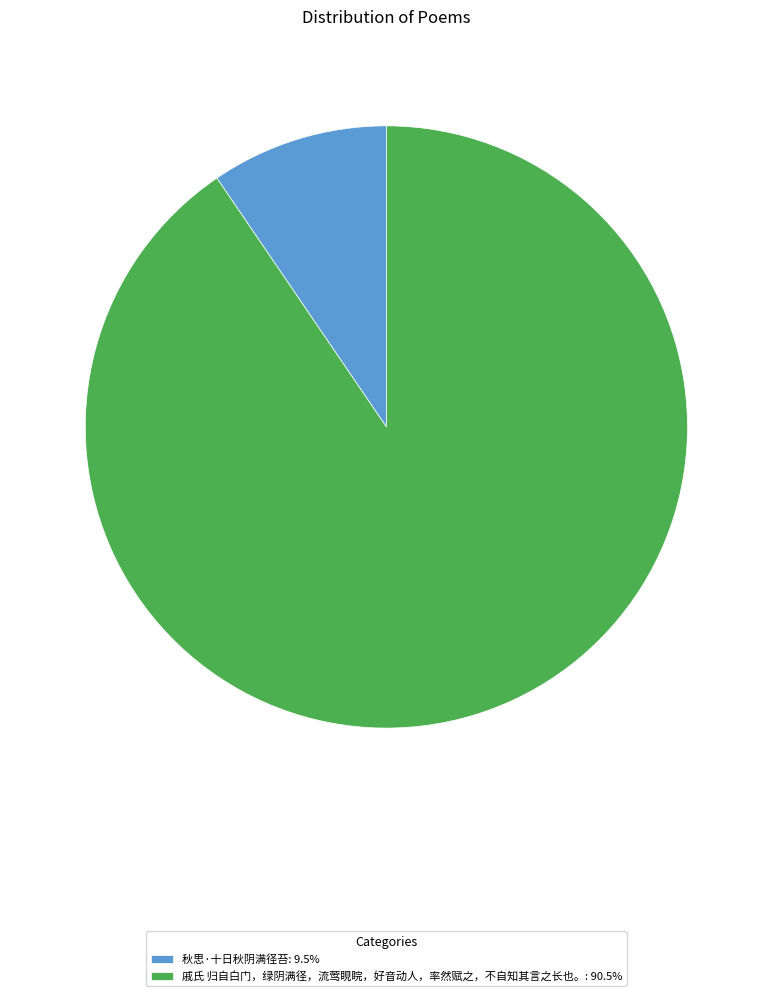

Is there any slice that represents more than half of the pie?

Yes